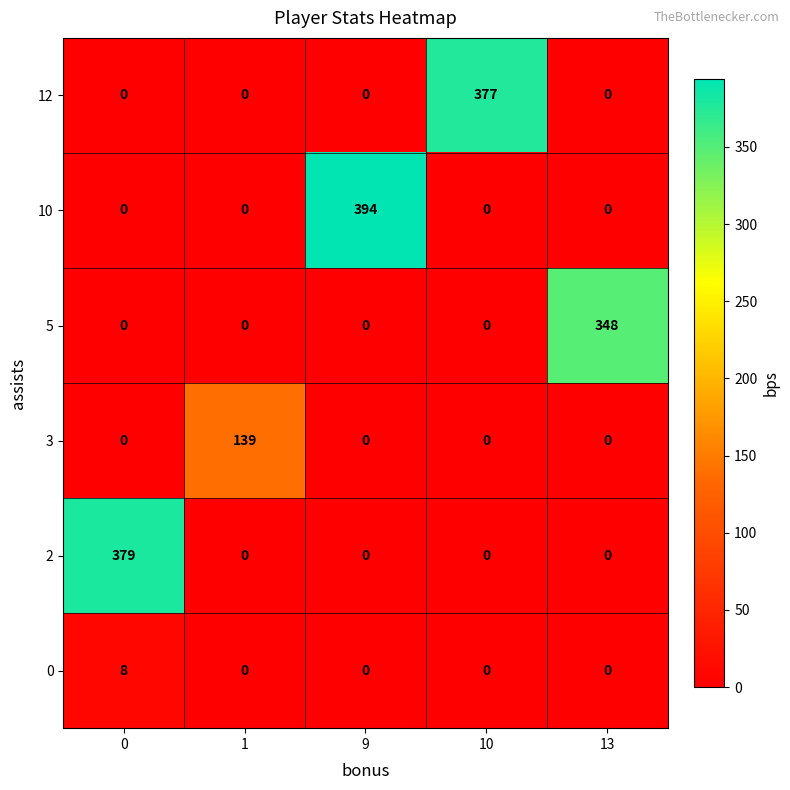

What is the difference between the maximum and second lowest values in the 12 series?

377